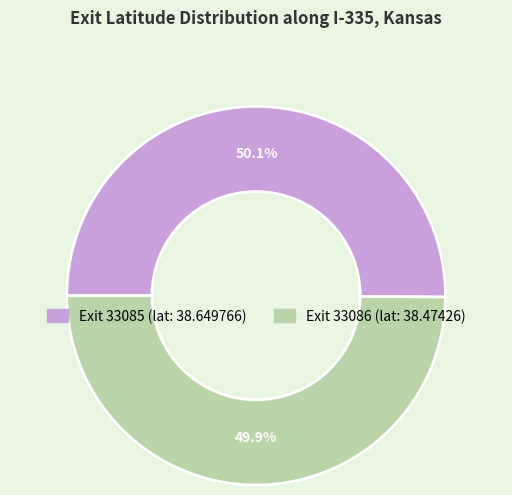

Does any single category account for the majority?

Yes